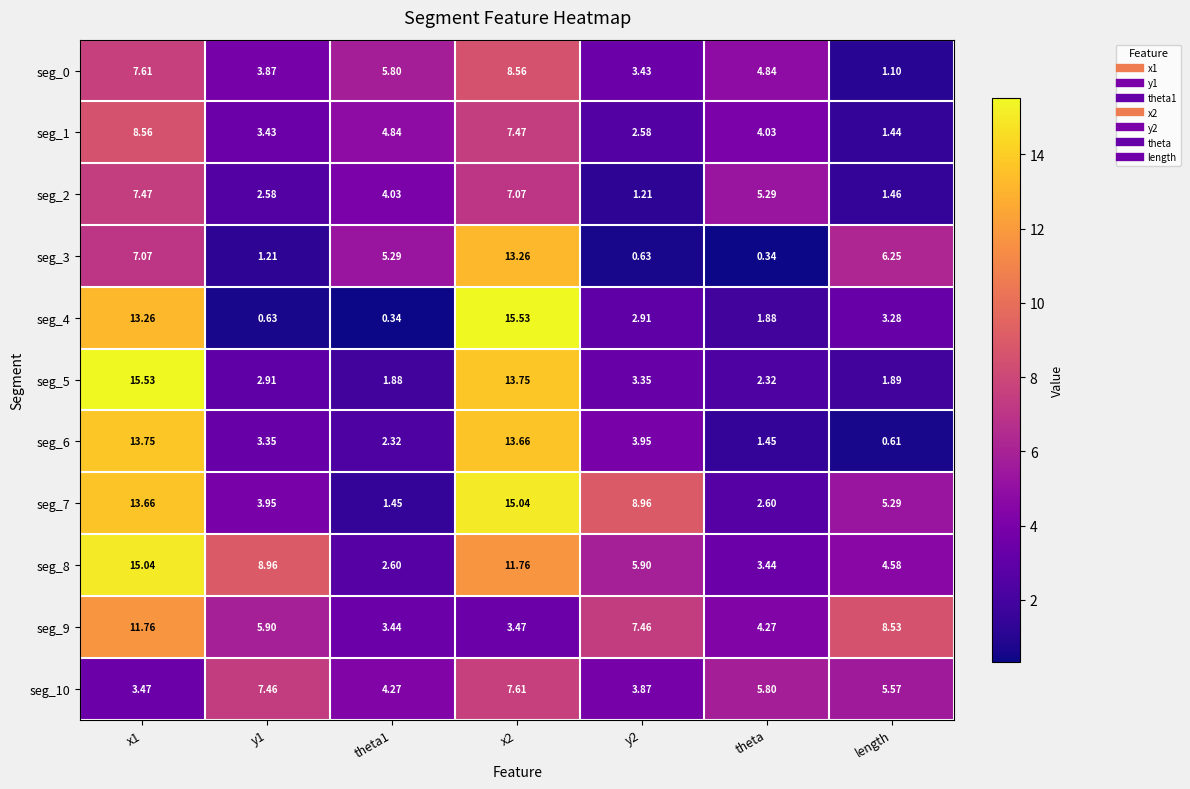

Is the value of seg_10 at y2 greater than the value of seg_9 at y1?

No